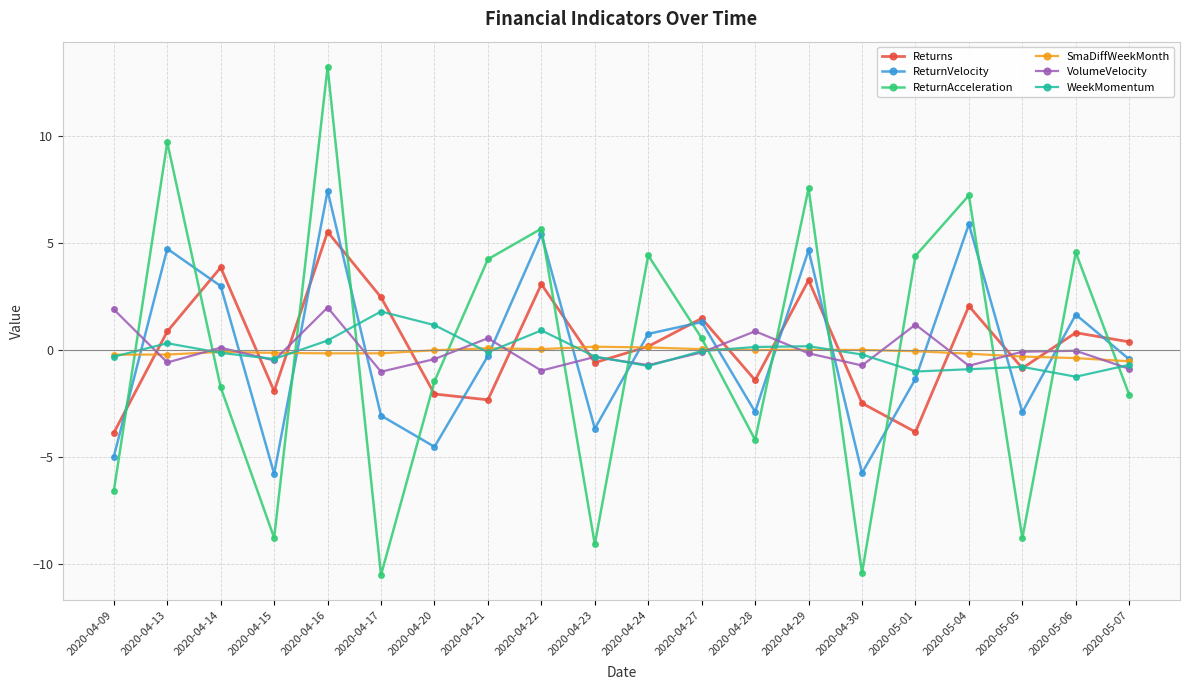

Where do WeekMomentum and Returns first cross each other?

2020-04-09 and 2020-04-13